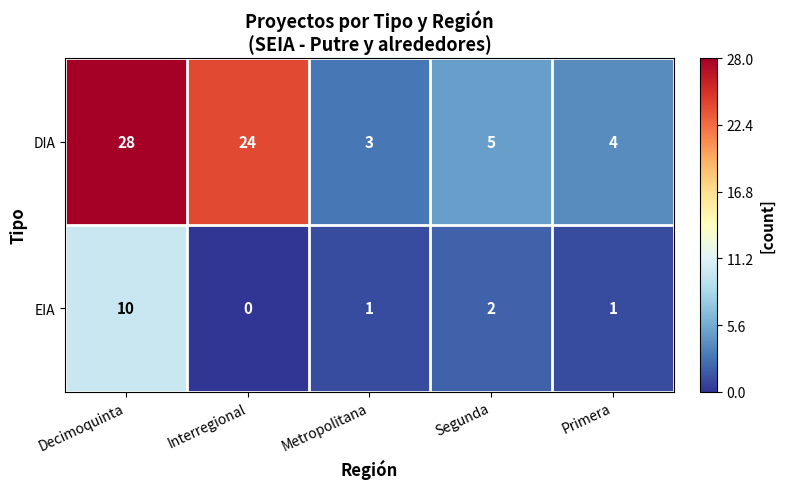

Count the number of categories in the chart.

5